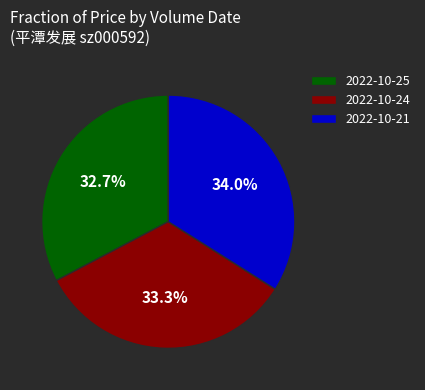

Rank the categories by value from highest to lowest.

2022-10-21, 2022-10-24, 2022-10-25